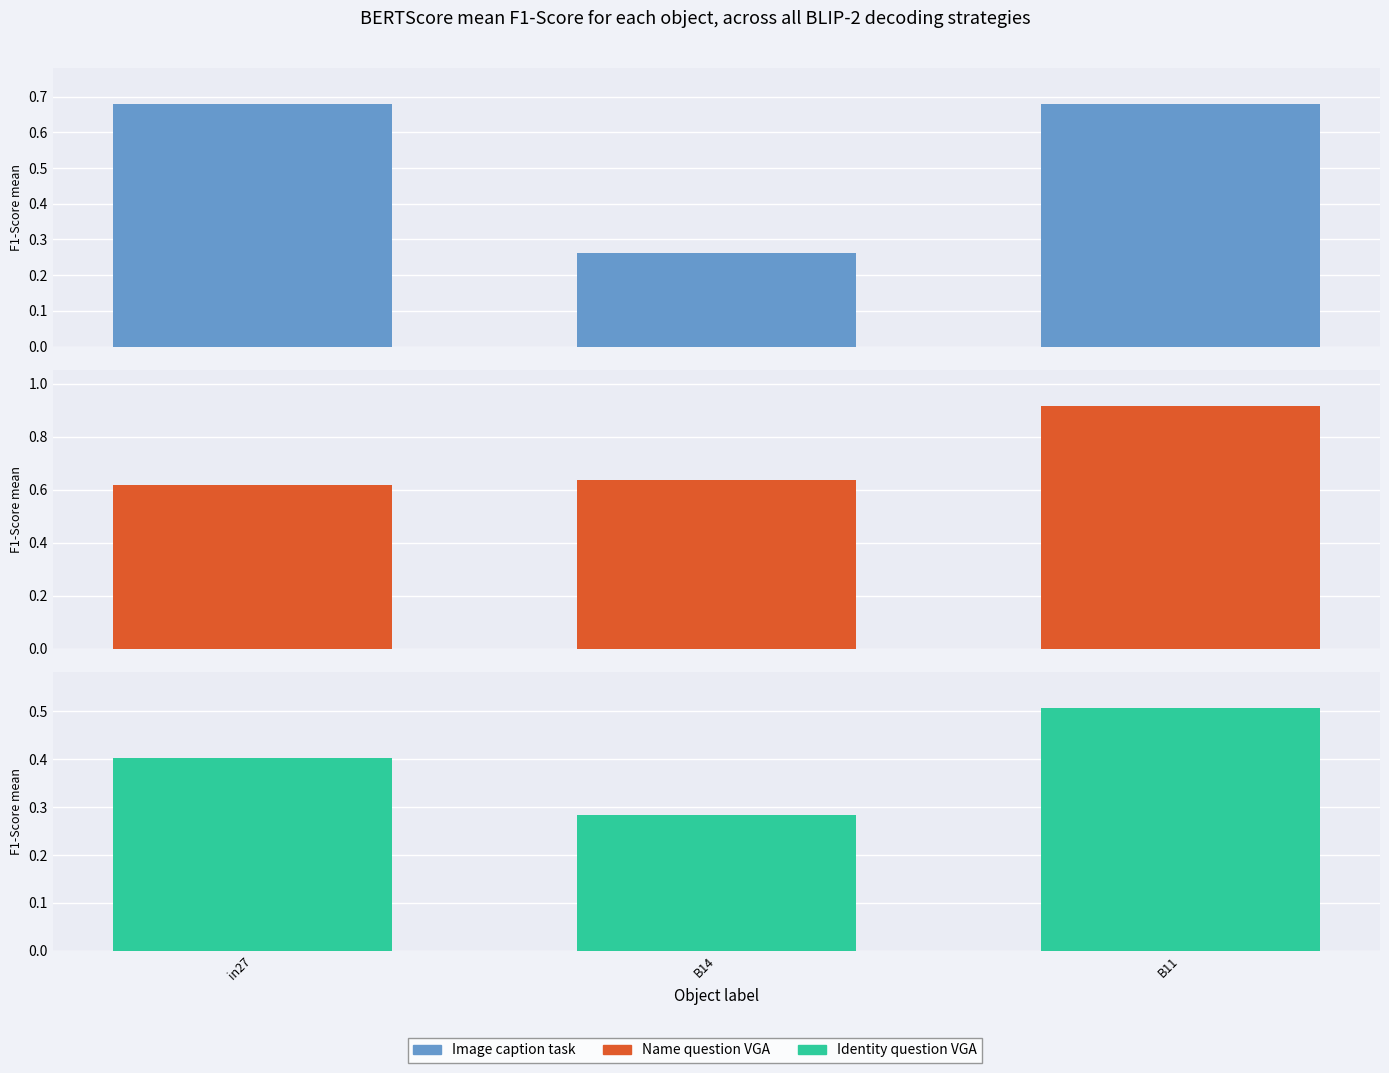

What are all the series names shown in the legend?

Image caption task, Name question VGA, Identity question VGA